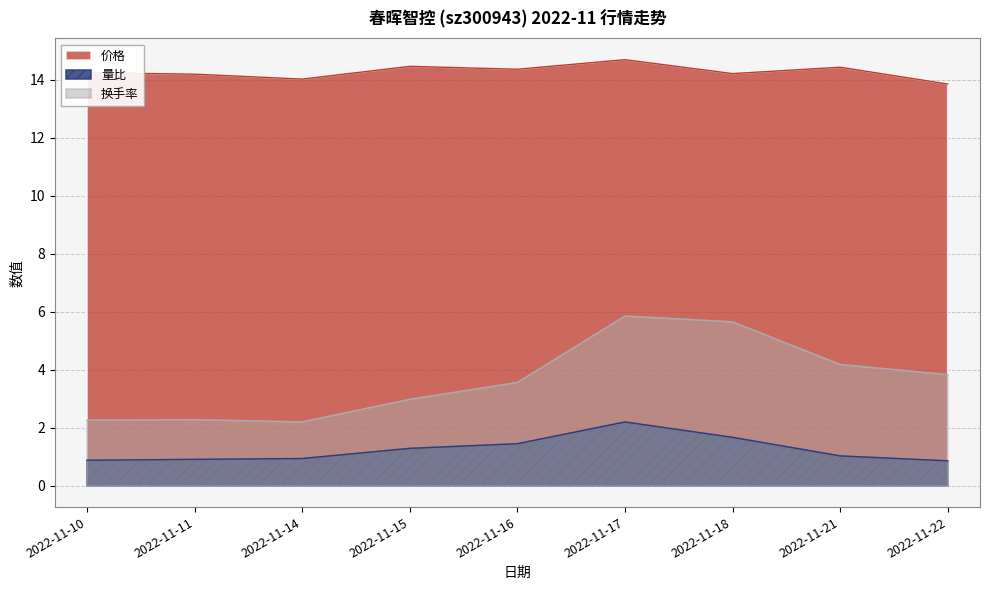

Is the value of 换手率 at 2022-11-18 greater than the value of 量比 at 2022-11-22?

Yes